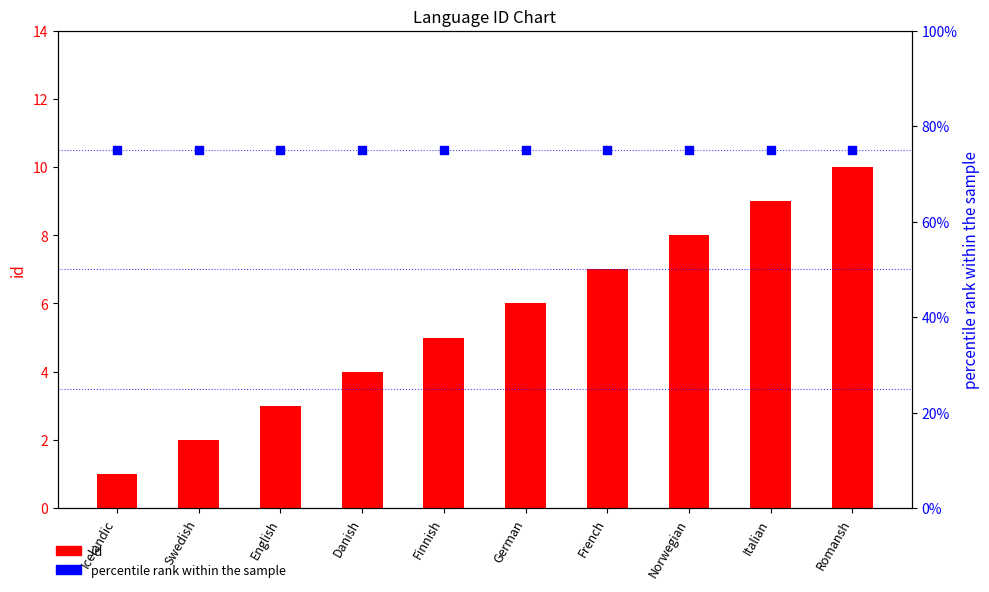

Which series has the widest spread of Y values?

id